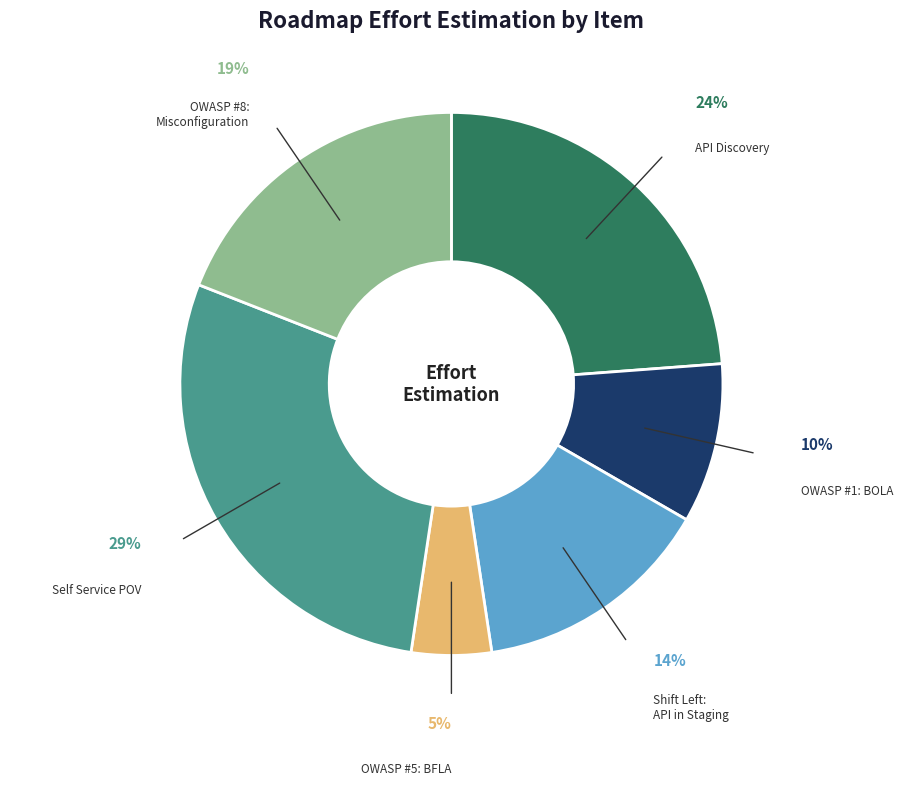

Is there any slice that represents more than half of the pie?

No